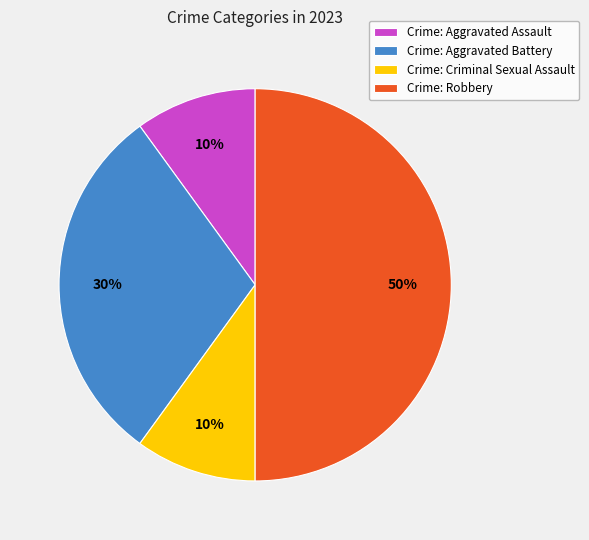

Combined, do Crime: Aggravated Battery and Crime: Criminal Sexual Assault account for over 50%?

No